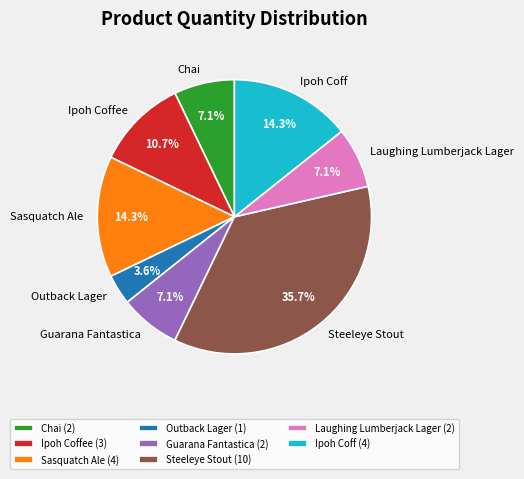

Approximately how many times larger is the value at Guarana Fantastica compared to Chai?

1.0